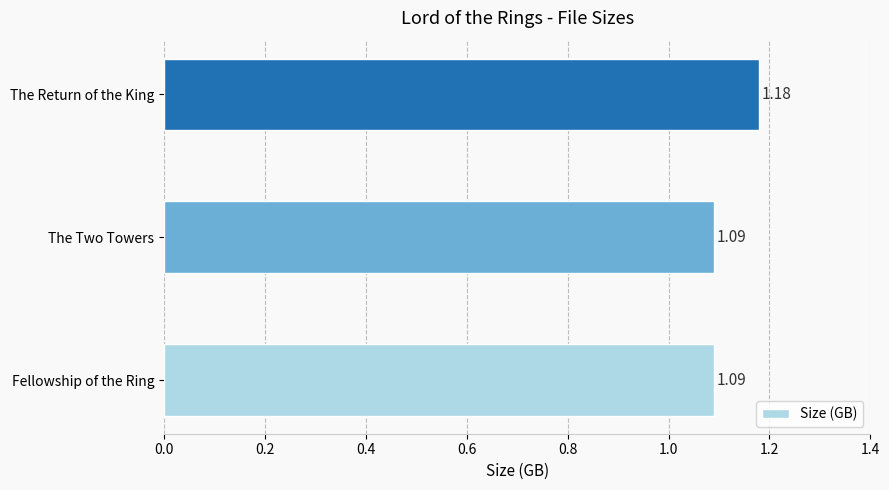

What is the sum of all values?

3.4